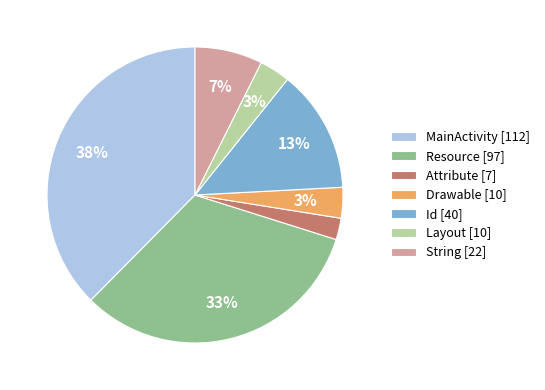

To the nearest percent, what is the combined percentage of Attribute [7] and Resource [97]?

35%